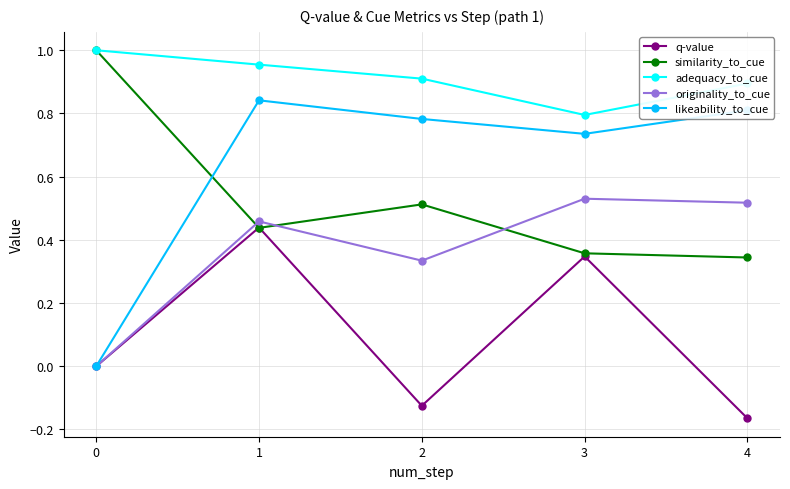

What is the difference between the second highest and second lowest values in the originality_to_cue series?

0.2